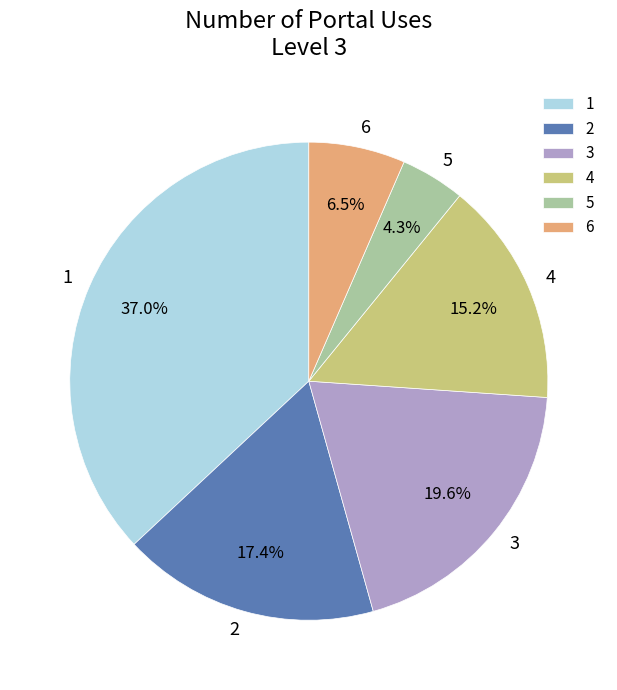

What percentage is the 3 slice, to the nearest percent?

20%